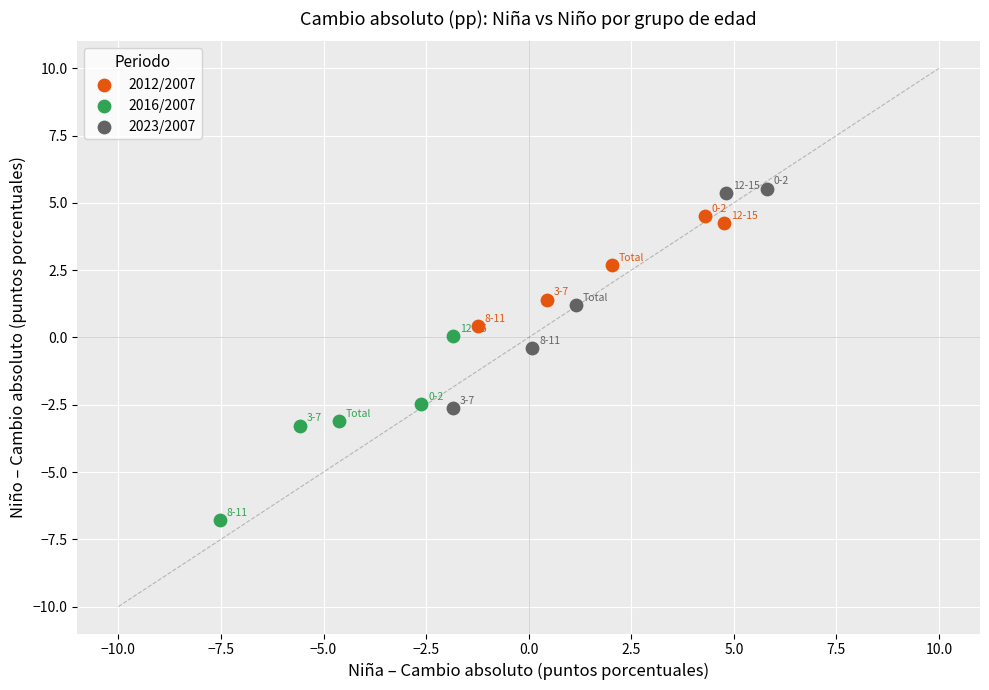

Which series has the widest spread of Y values?

2023/2007